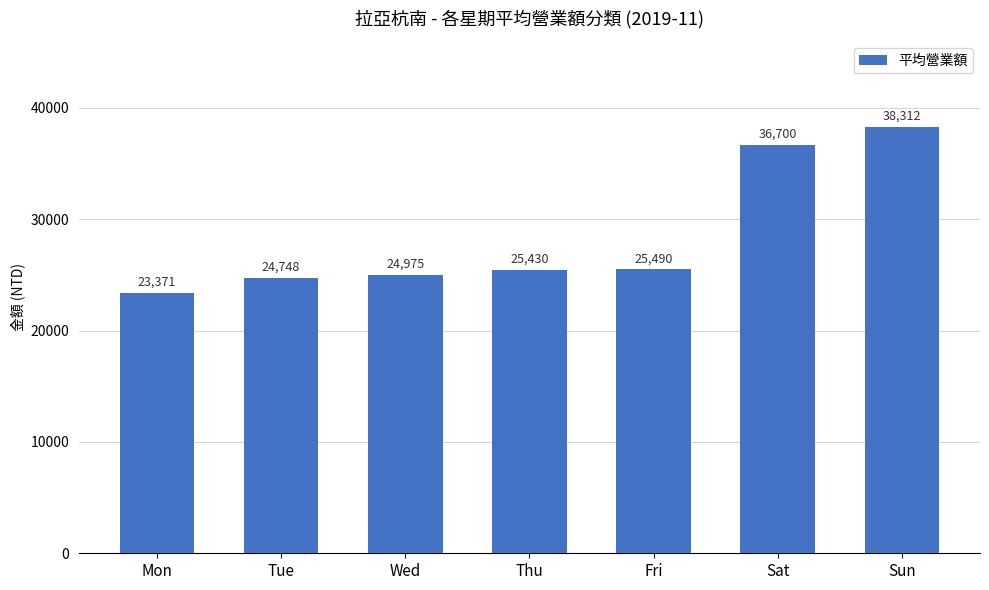

Is it true that the value at Sun is 38312.5?

True